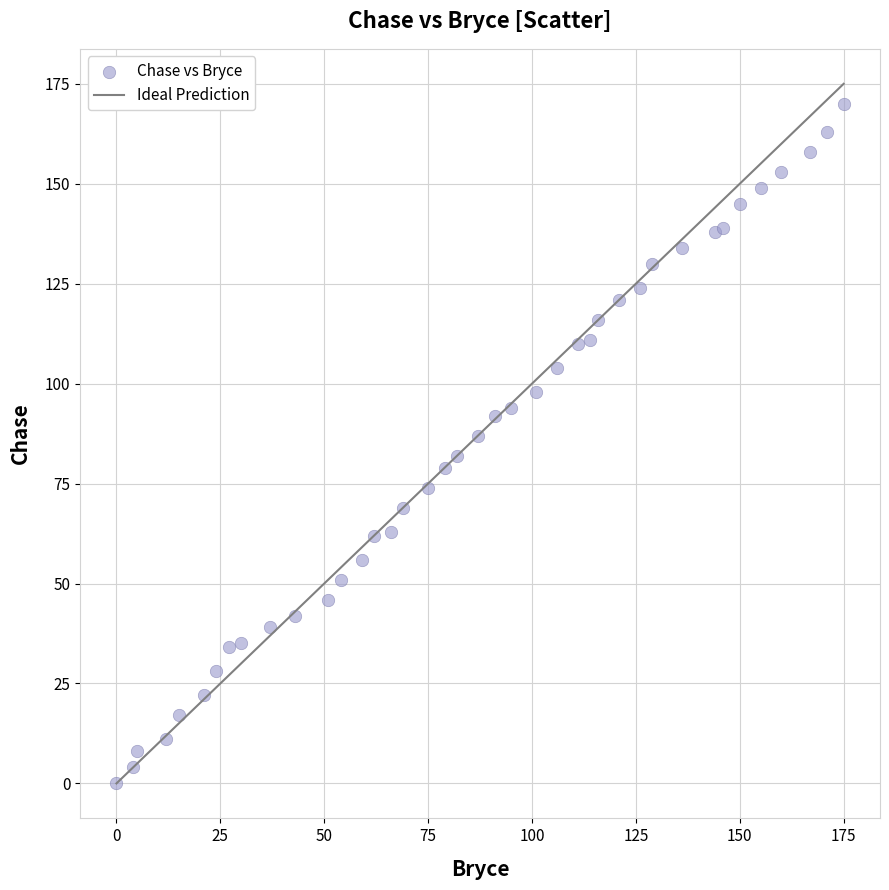

What is the range of X values (max minus min)?

175